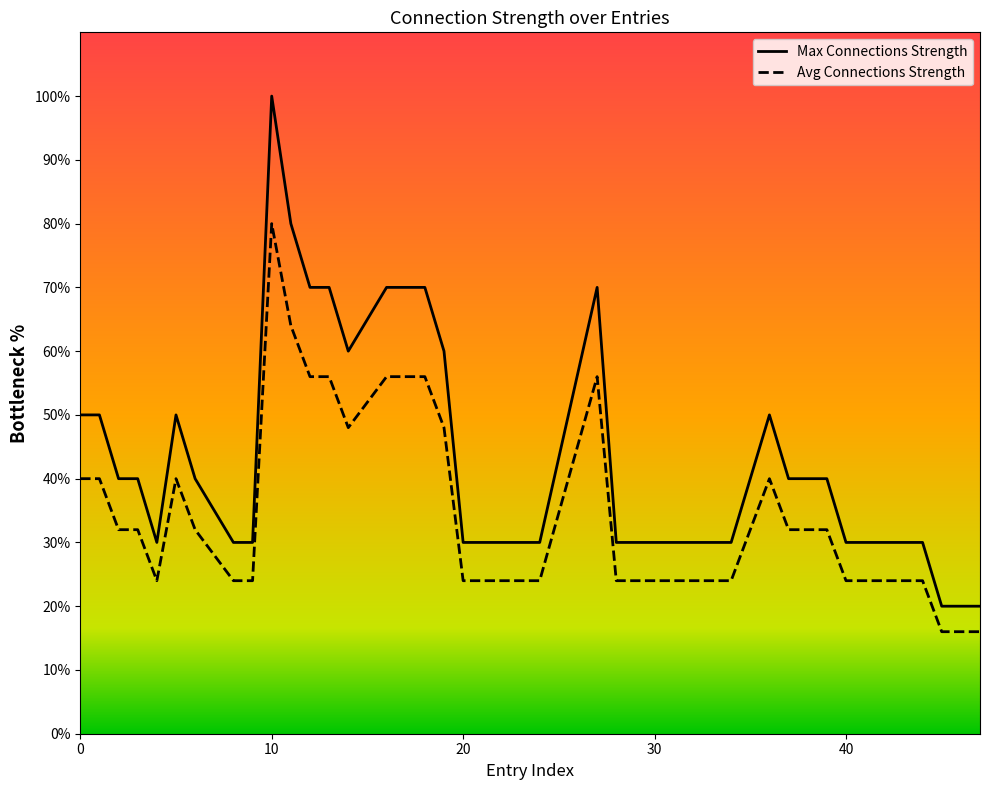

True or false: Avg Connections Strength and Max Connections Strength cross at least once.

False